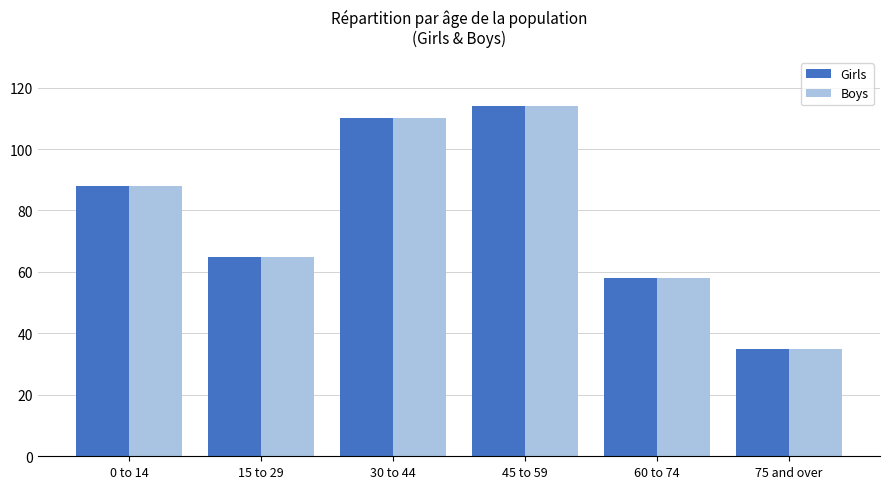

Is it true that Boys equals 38 at 45 to 59?

False